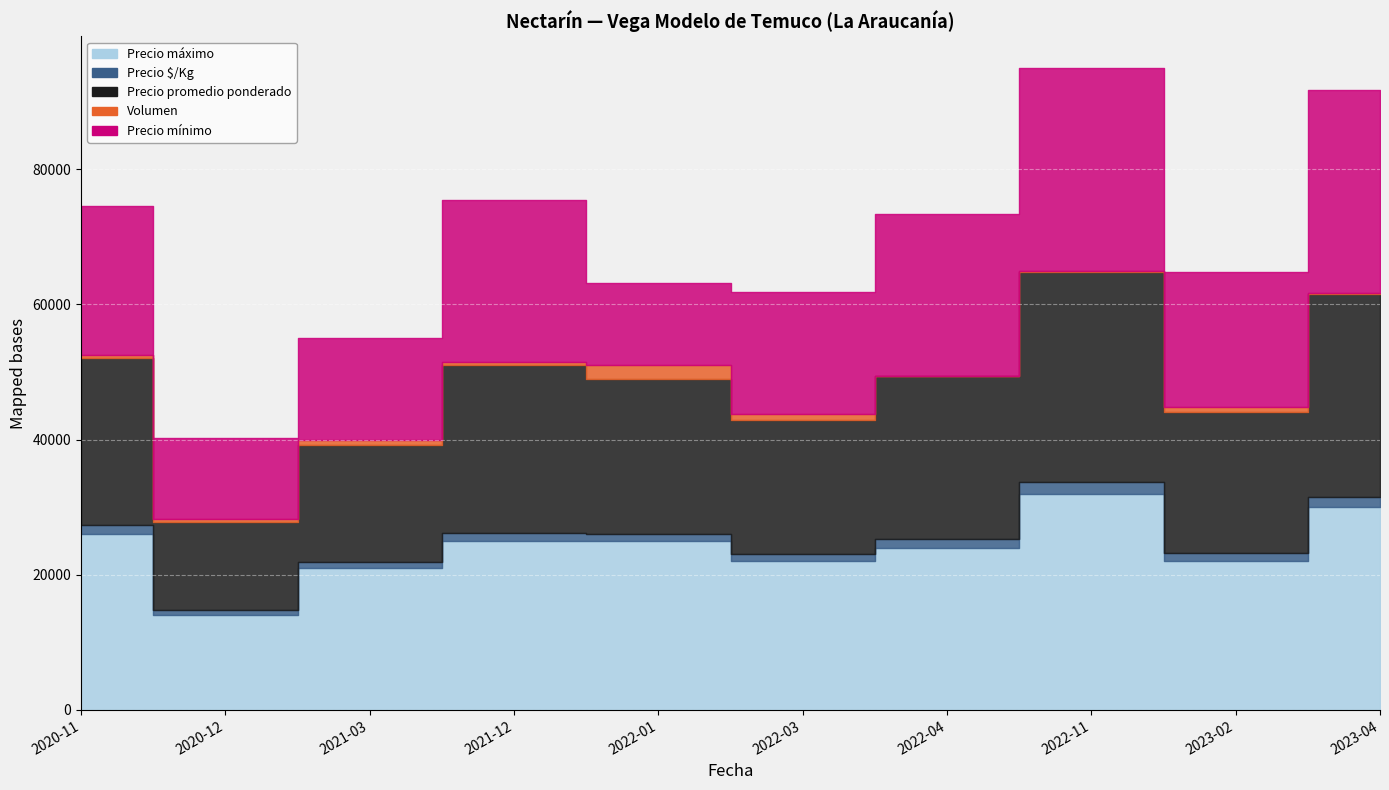

Where is the first local minimum for Precio mínimo?

2020-12